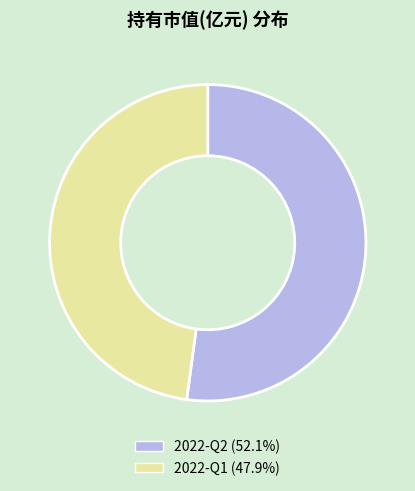

Combined, do 2022-Q2 (52.1%) and 2022-Q1 (47.9%) account for over 50%?

Yes